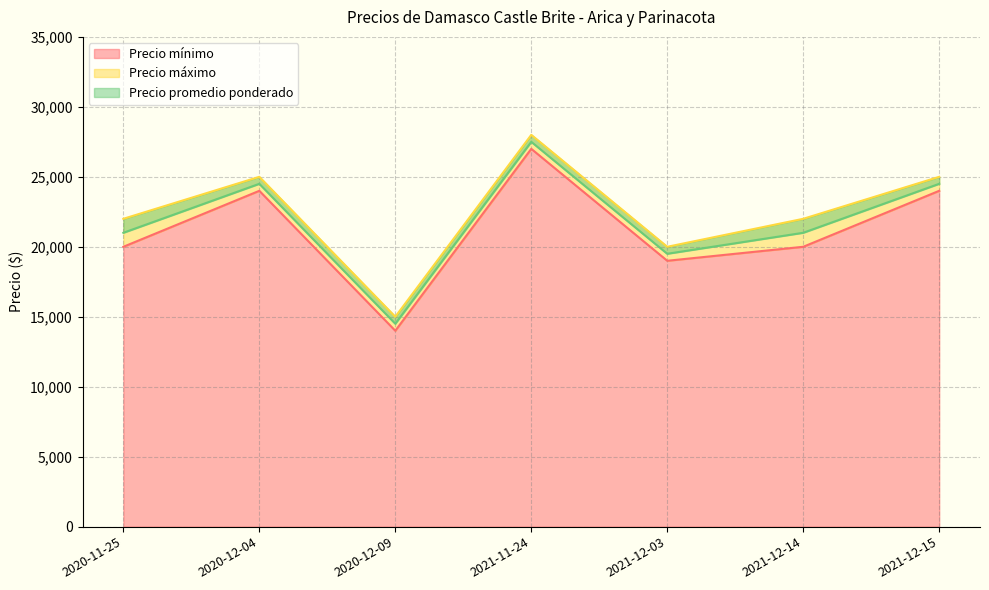

What are all the series names shown in the legend?

Precio mínimo, Precio máximo, Precio promedio ponderado